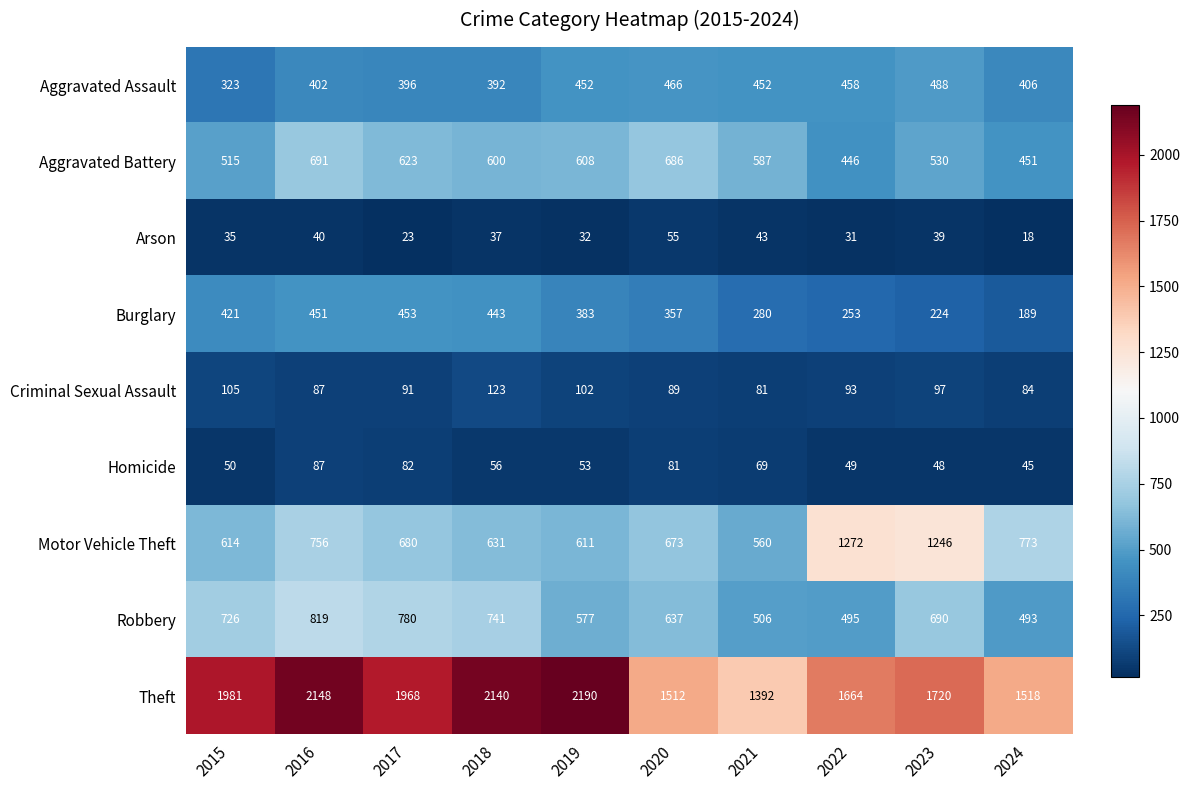

What is the difference between the Aggravated Battery values at 2016 and 2020?

5